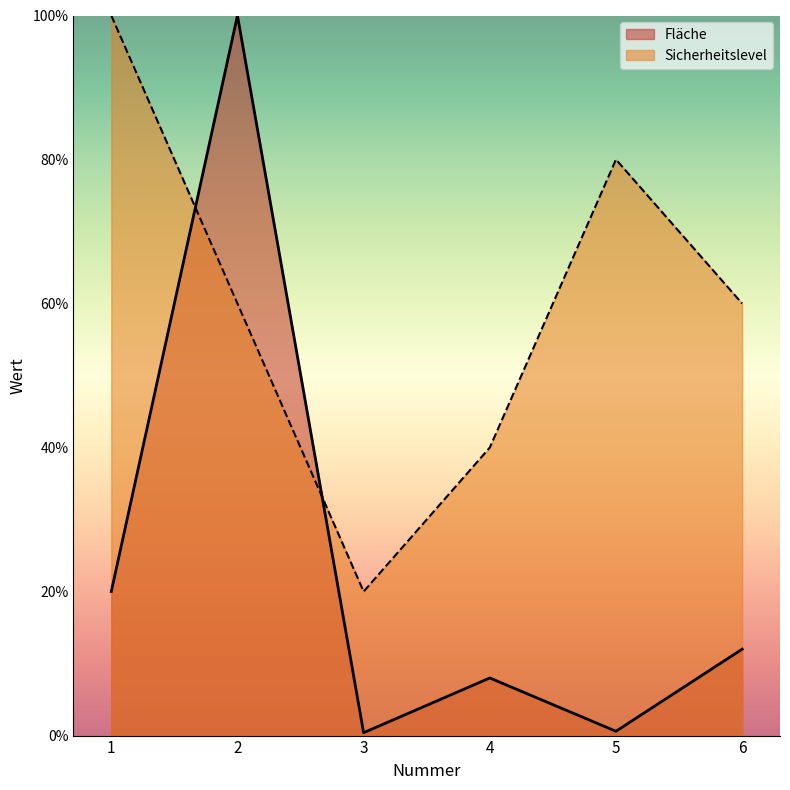

What are all the series names shown in the legend?

Fläche, Sicherheitslevel